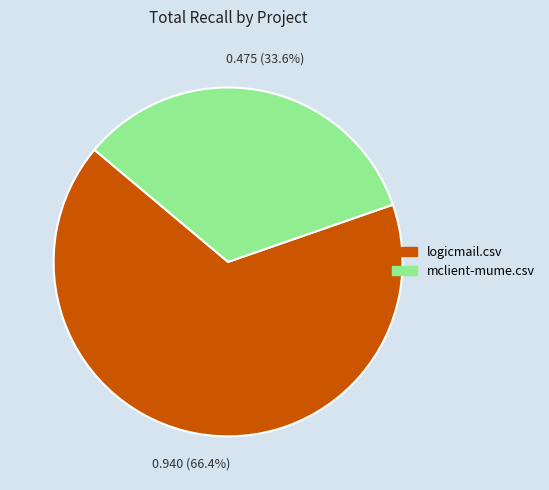

How many segments does this pie chart have?

2